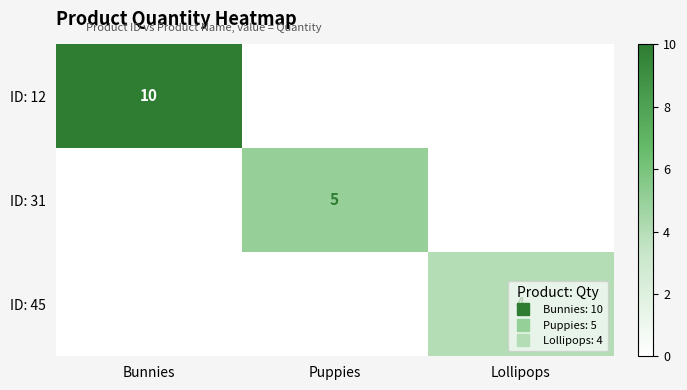

Rank the series at Puppies from lowest to highest value.

ID: 12, ID: 45, ID: 31